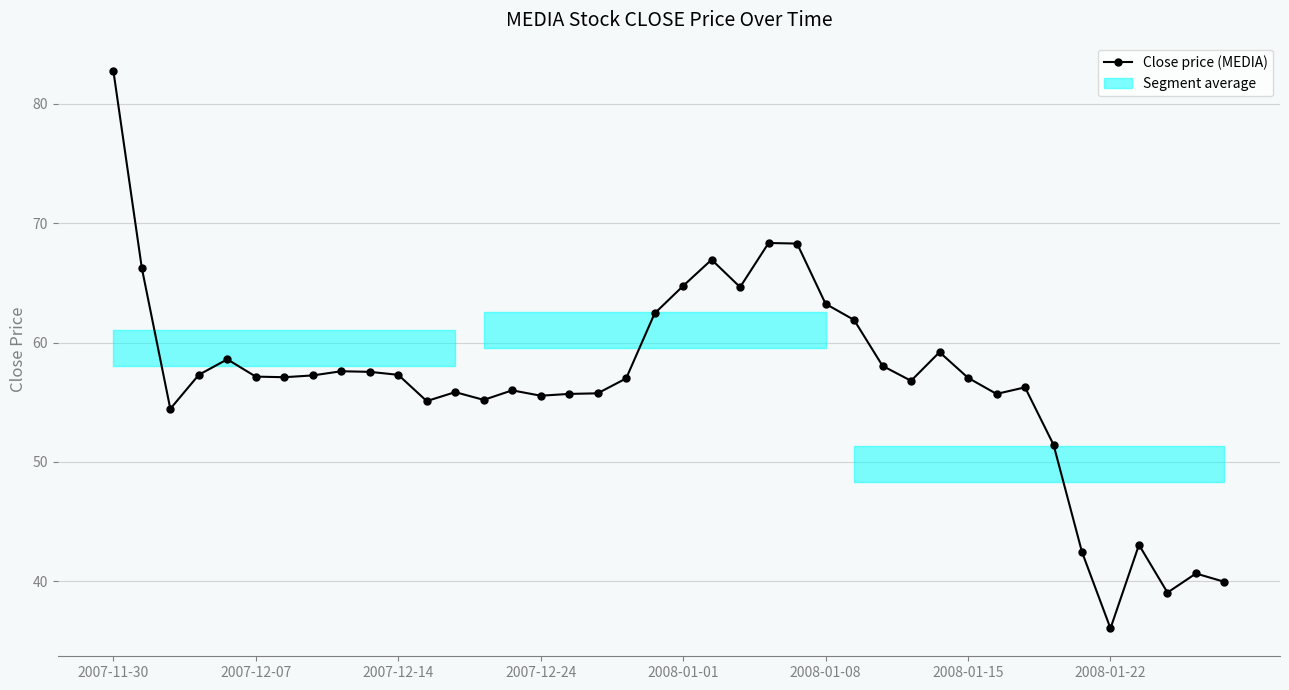

True or false: there are more than 0 points higher than both neighbors.

True